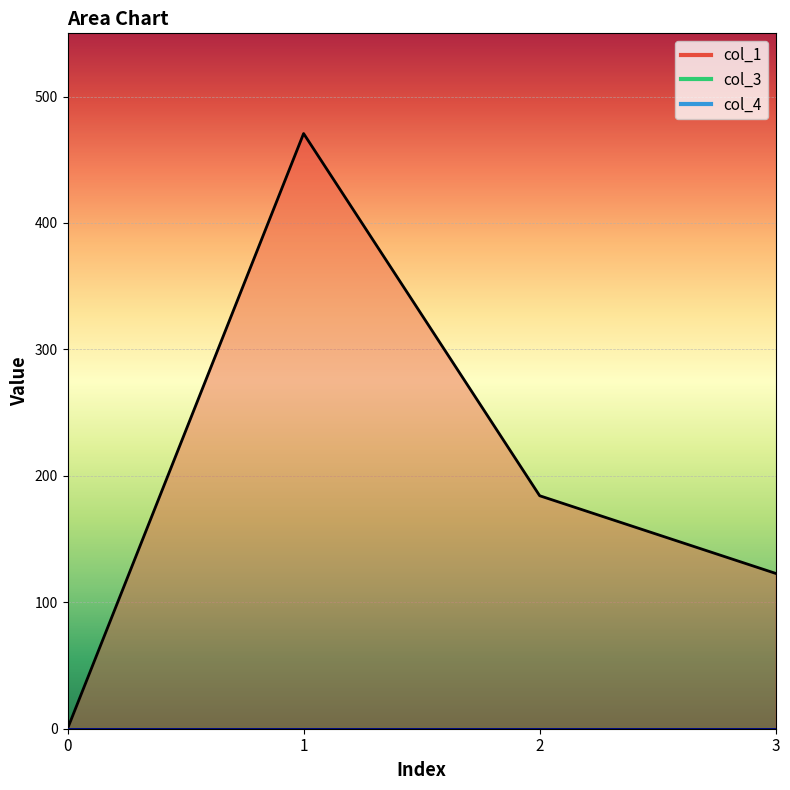

How many lines are shown in the chart?

3